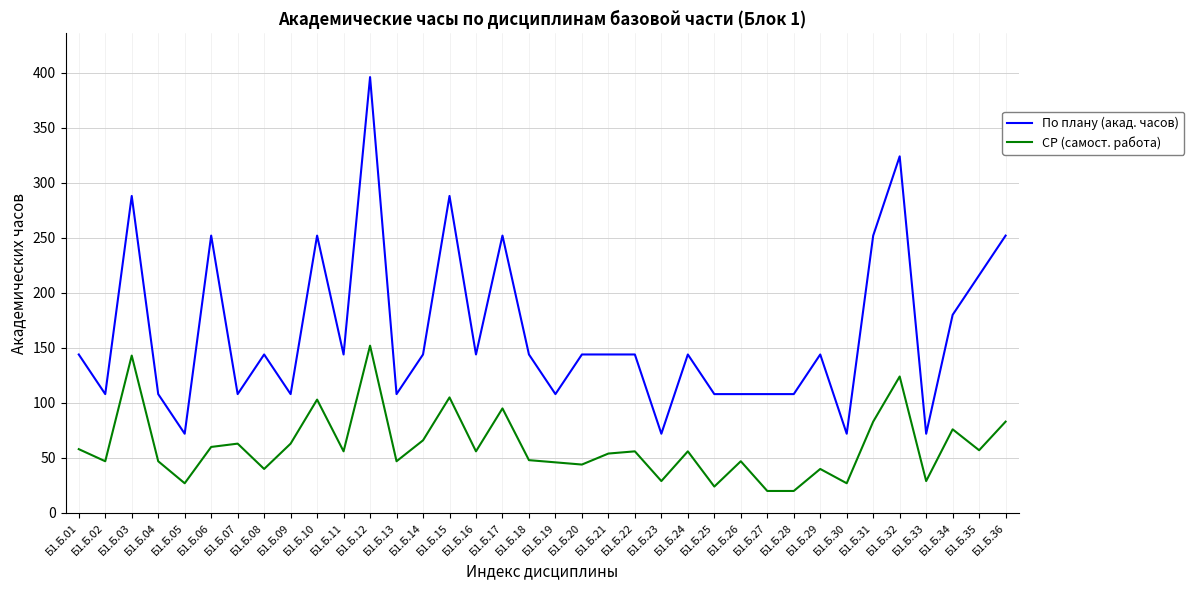

What are all the series names shown in the legend?

По плану (акад. часов), СР (самост. работа)